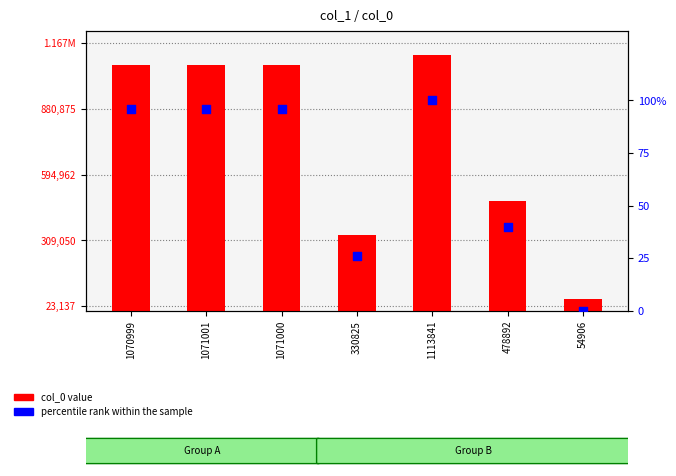

At how many categories does at least one series exceed 881255?

4